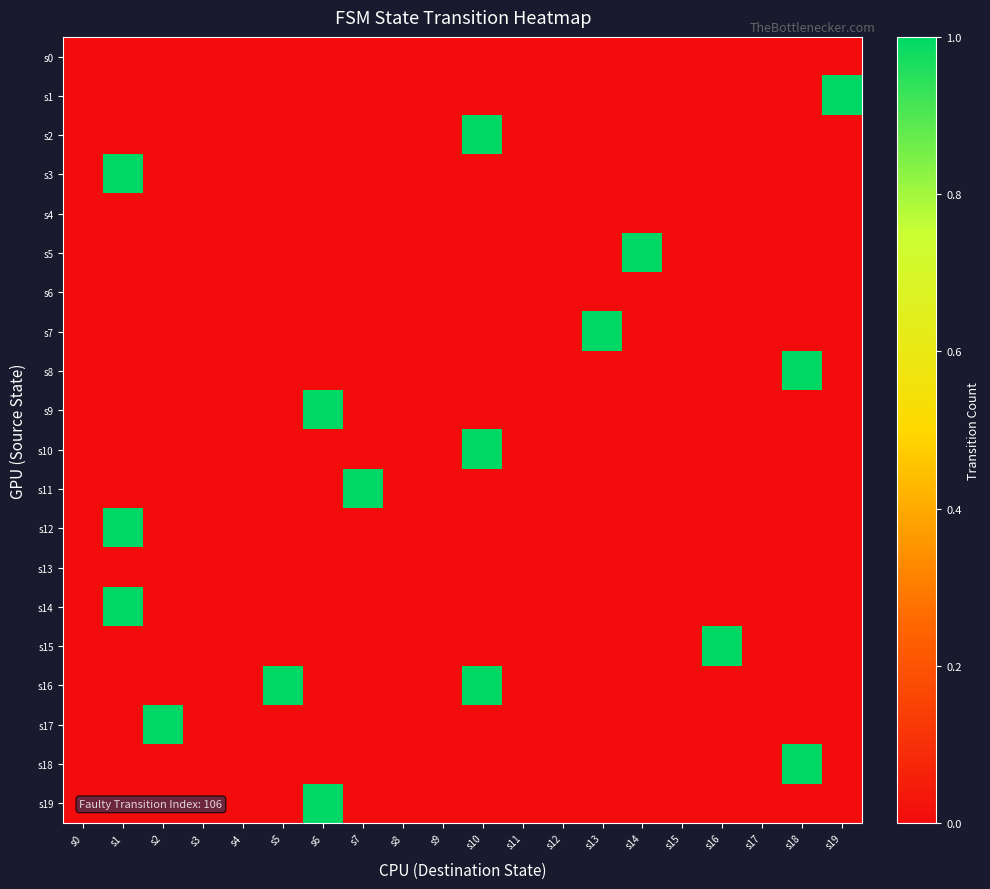

At which category is the sum across all series the highest?

s1